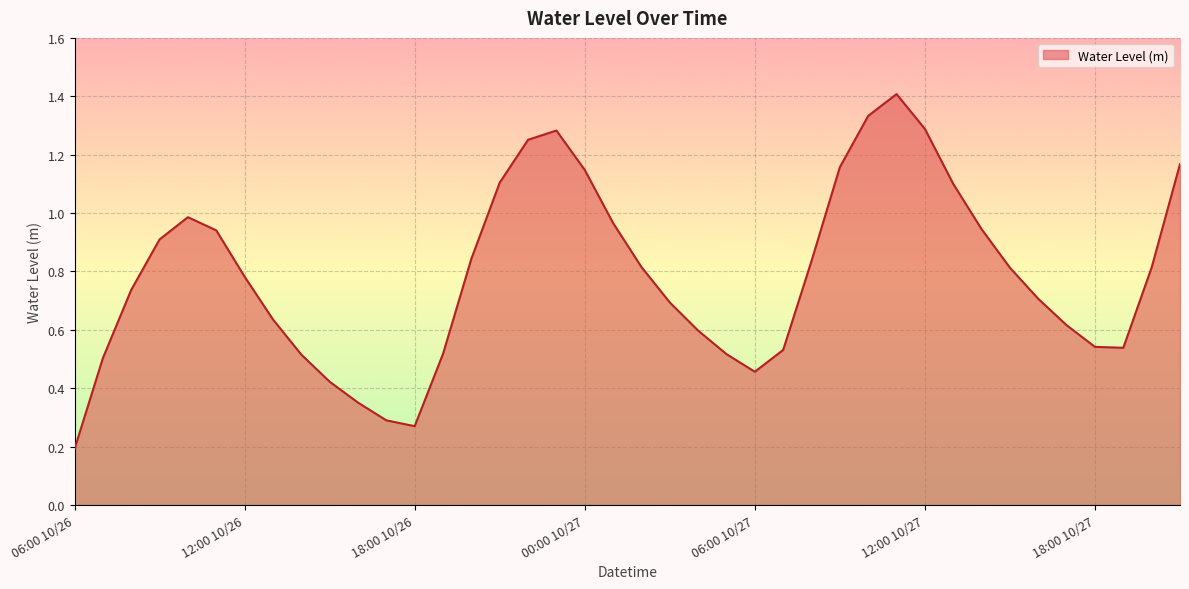

Which label corresponds to the largest value in the chart?

11:00 10/27